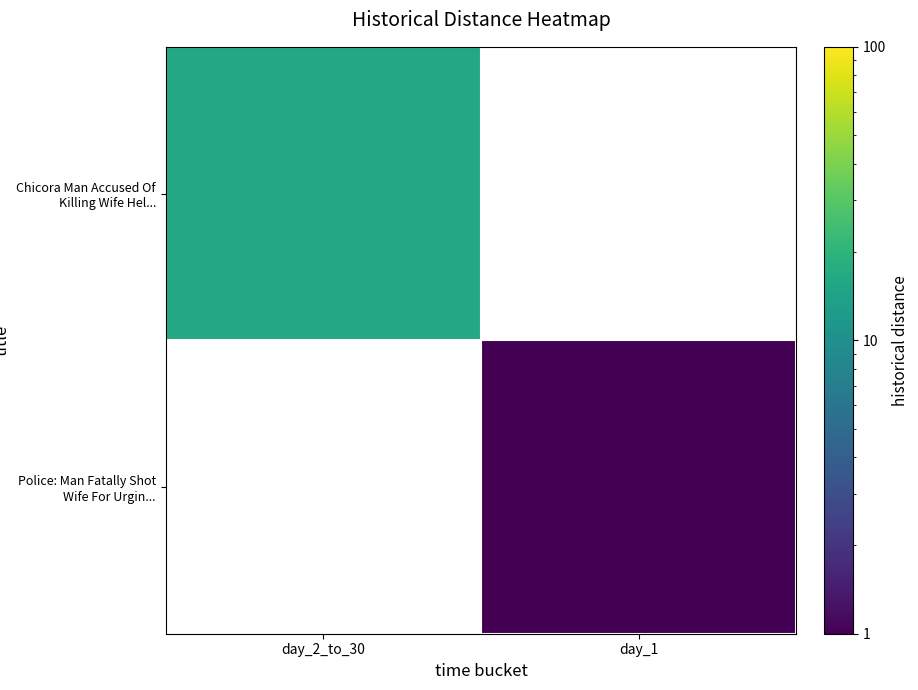

List the series in order of their overall mean, lowest first.

Chicora Man Accused Of Killing Wife Hel..., Police: Man Fatally Shot Wife For Urgin...